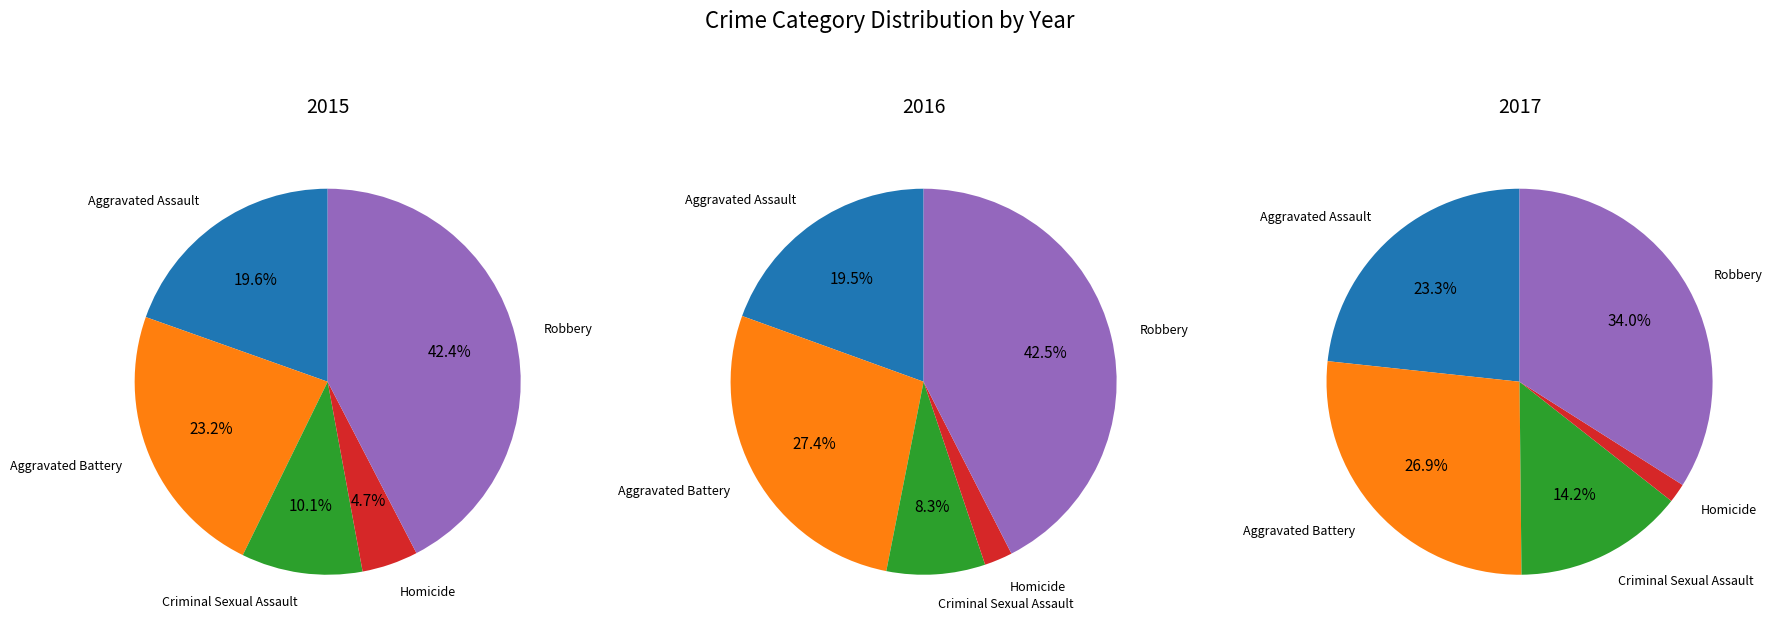

To the nearest percent, what portion does Aggravated Battery represent?

23%